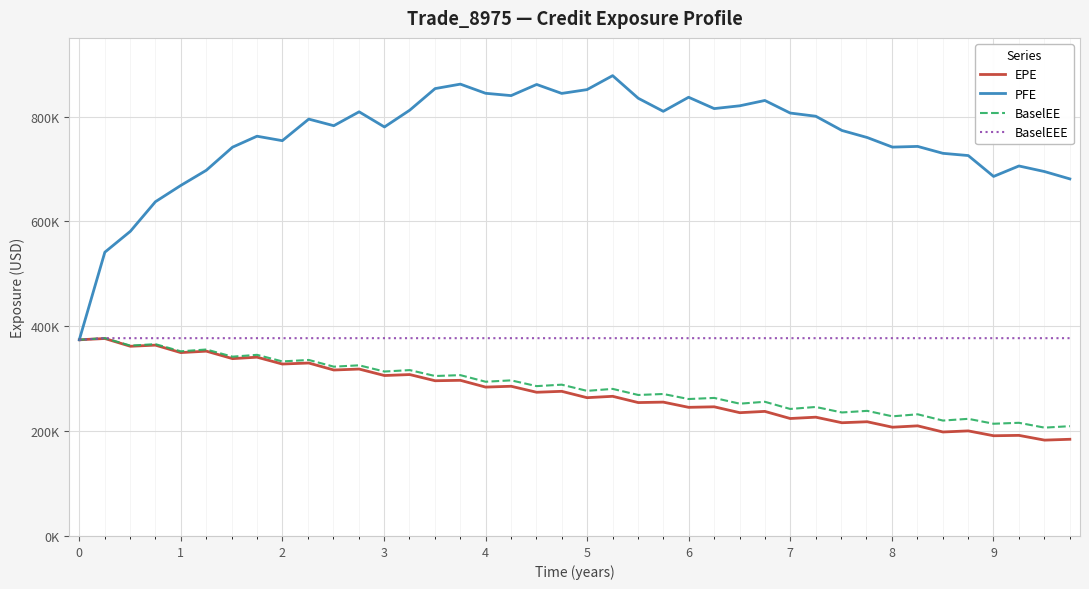

Which series has the largest range (max minus min)?

PFE